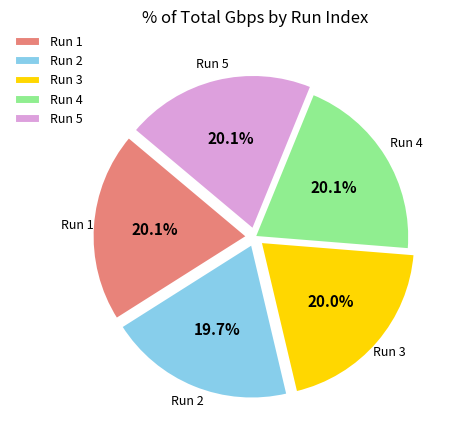

Do Run 3 and Run 2 together represent more than half of the pie?

No